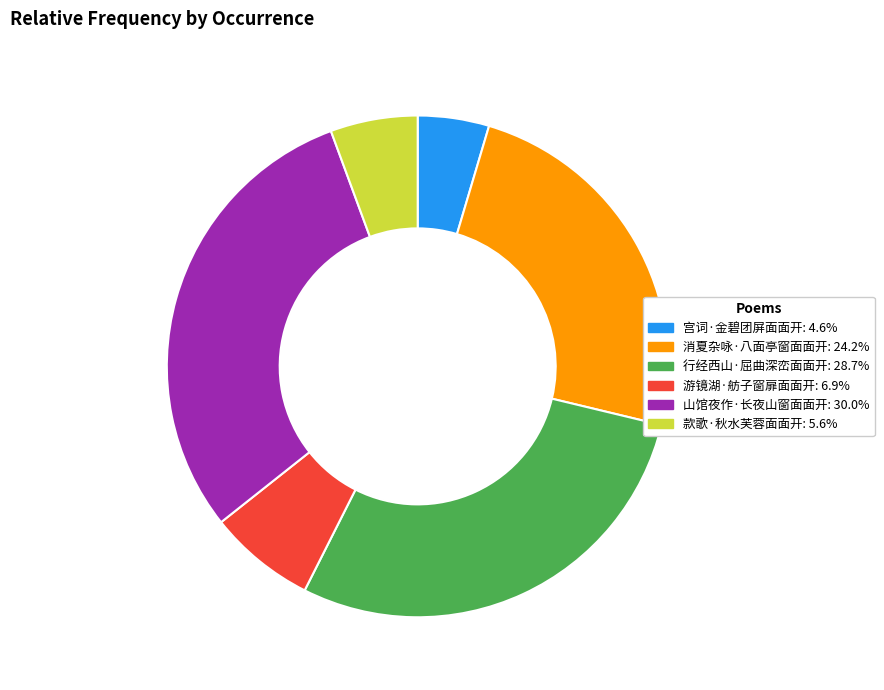

Which category has the smallest portion of the pie?

宫词·金碧团屏面面开